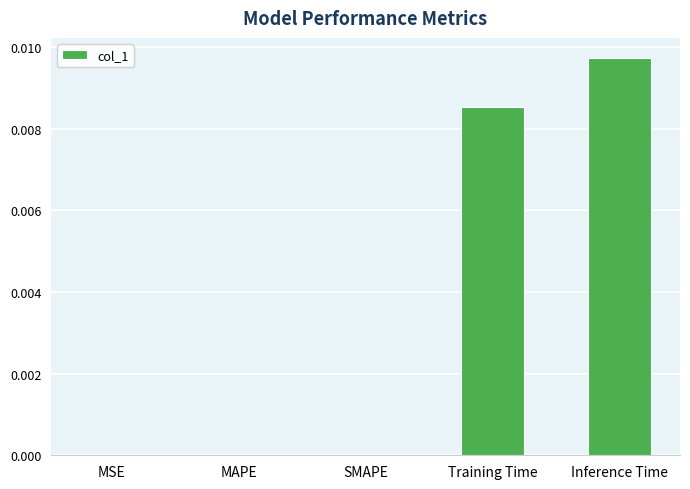

Which label corresponds to the largest value in the chart?

Inference Time